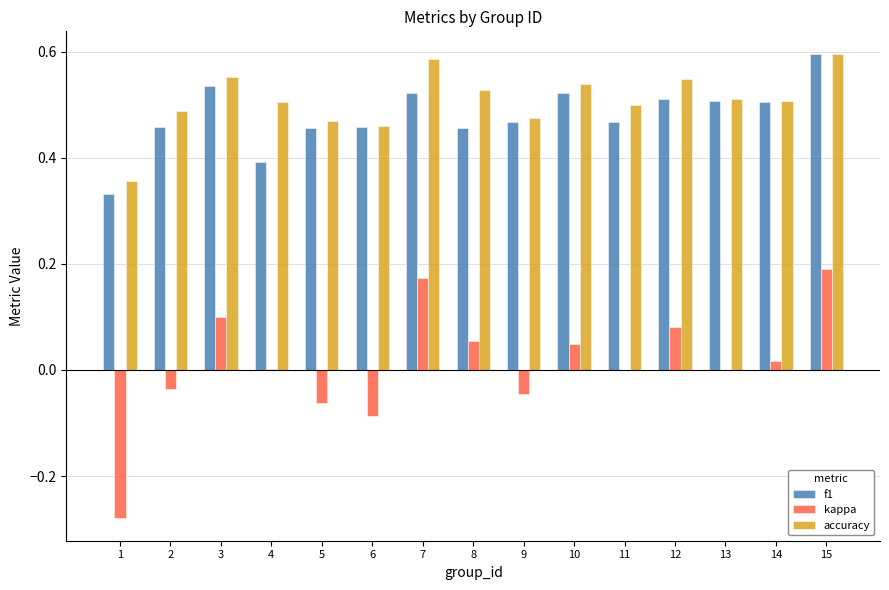

At which category is the sum across all series the highest?

15